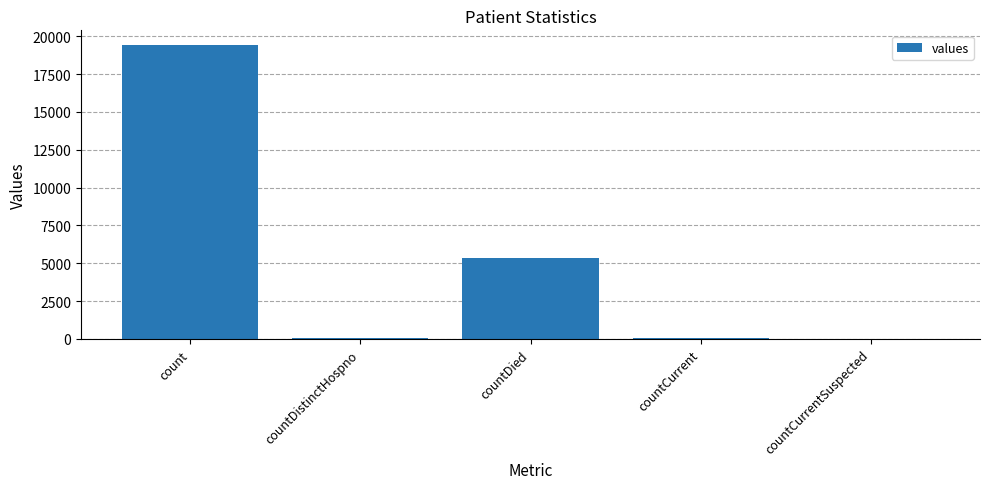

The value at countDistinctHospno is 38. True or false?

True